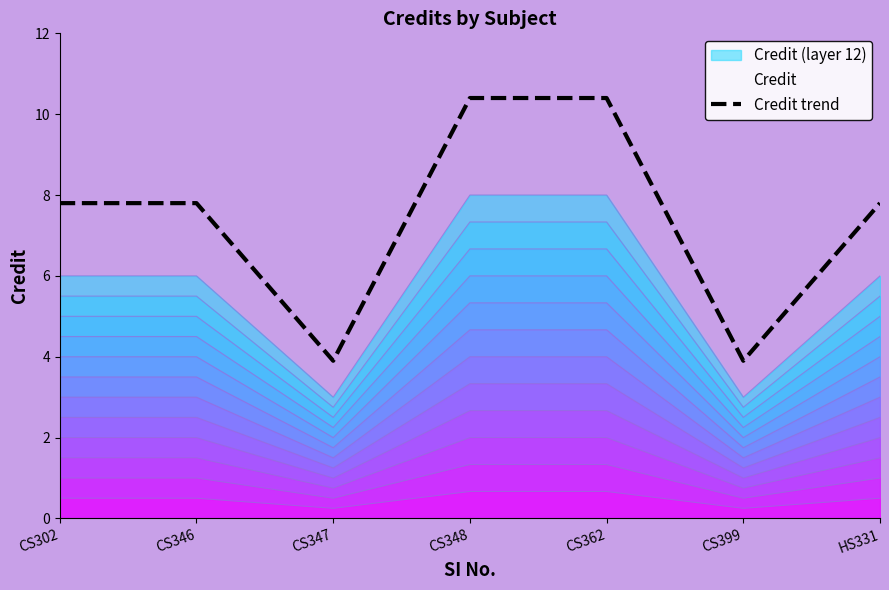

What is the sum of all values?

52.0